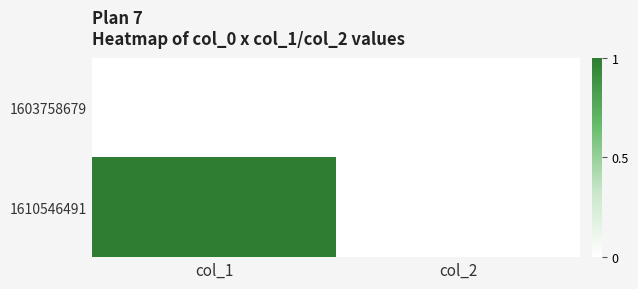

What is the difference between the highest and lowest values at col_1?

1